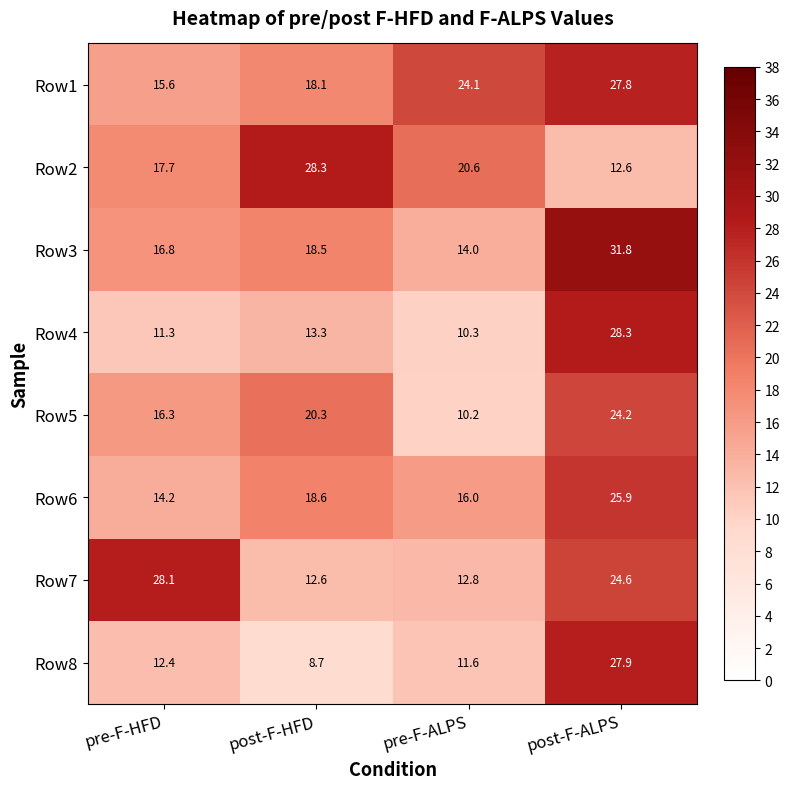

What is the total value across all series at pre-F-HFD?

132.4